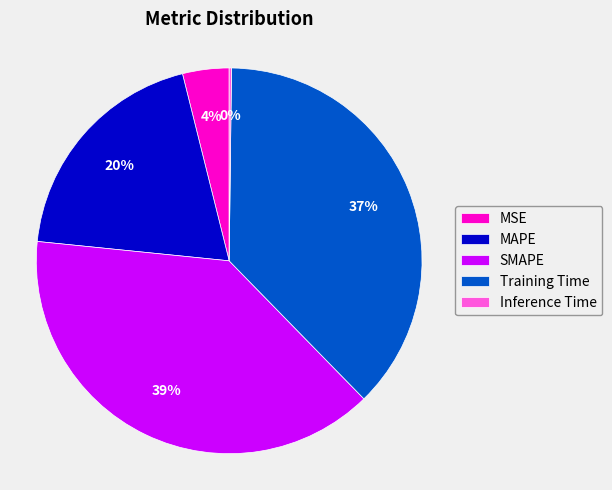

Between MSE and SMAPE, which is larger?

SMAPE